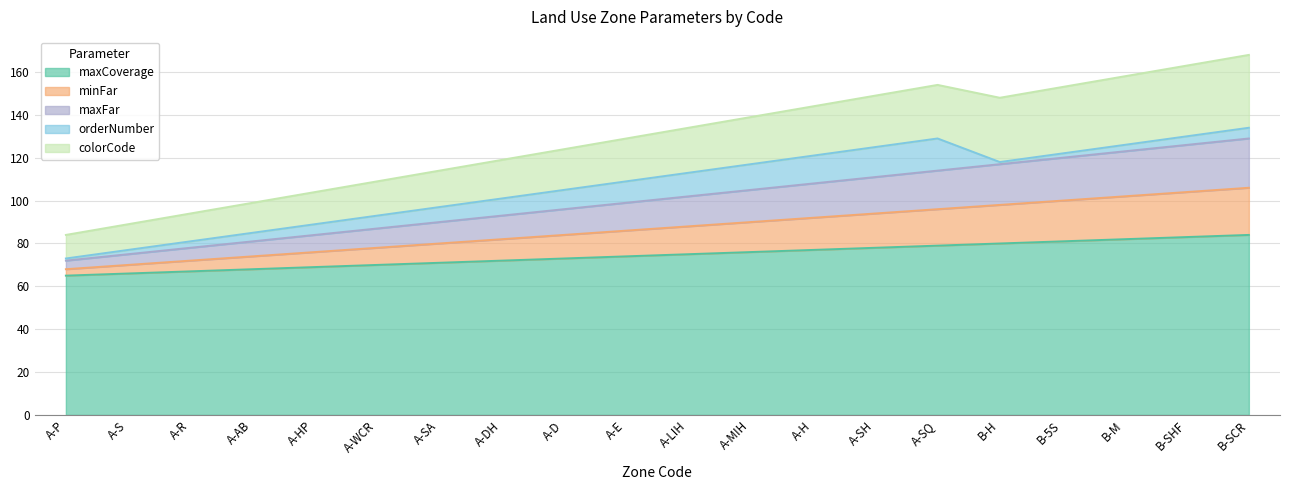

What is the label of the 2nd point from the right?

B-SHF